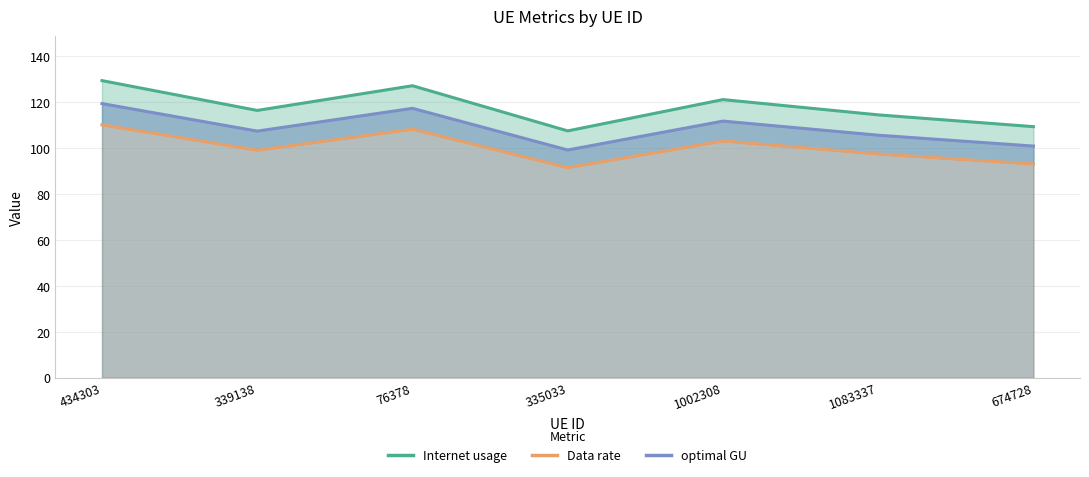

How many lines are shown in the chart?

3